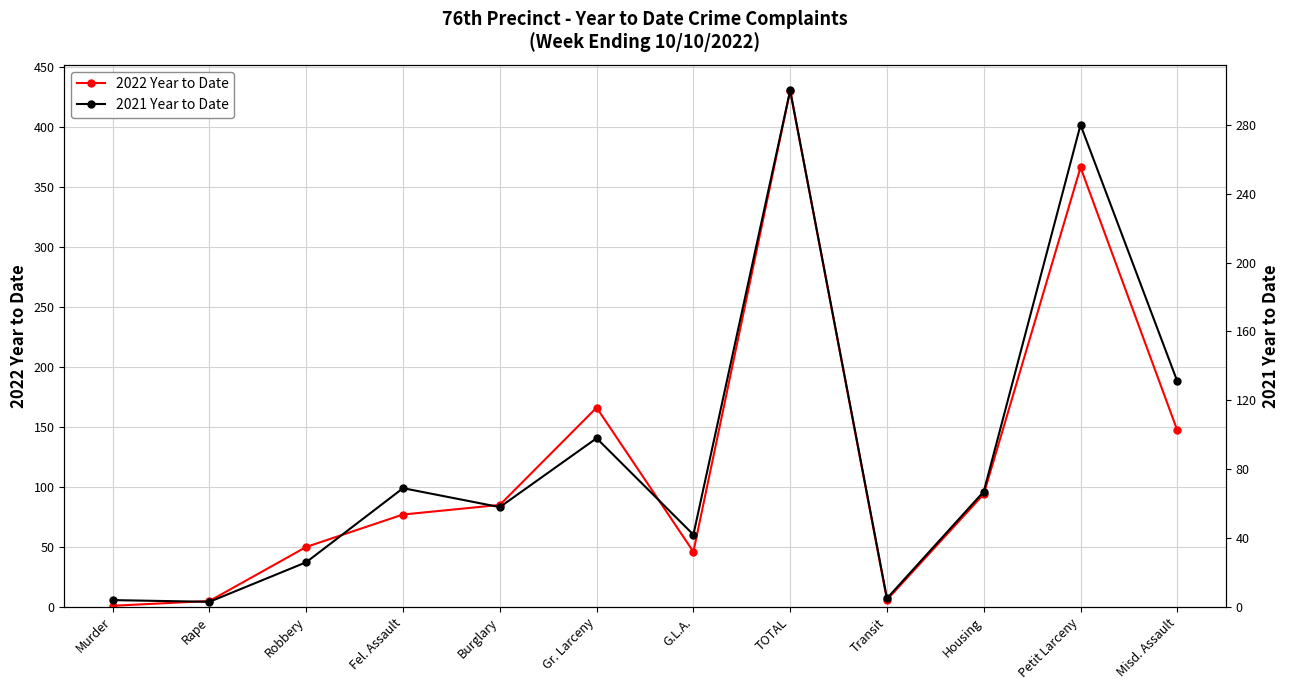

Does the chart have visible grid lines?

Yes